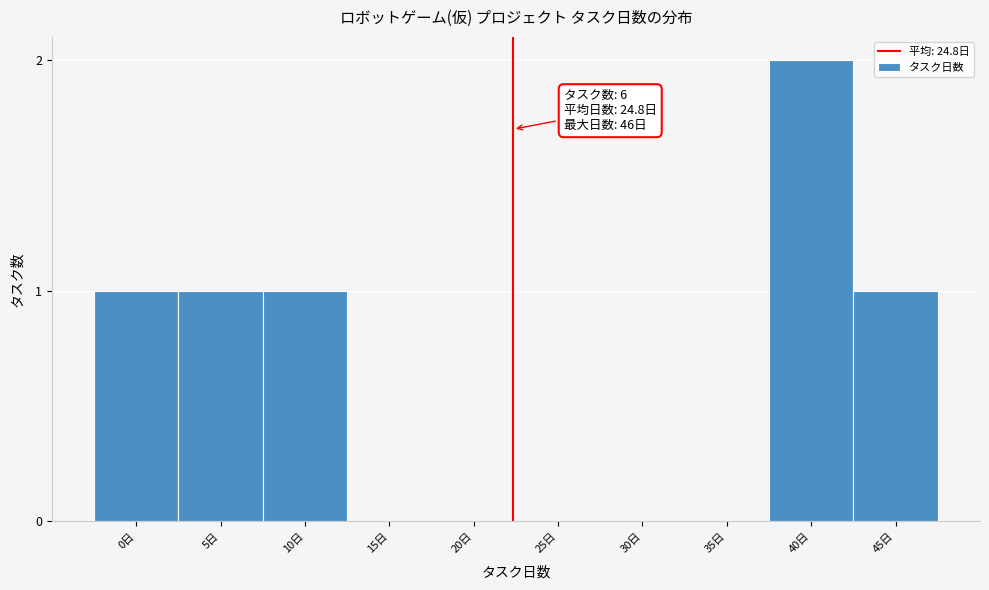

Reading right to left, transcribe all the data shown in this chart.

45日=1	40日=2	35日=0	30日=0	25日=0	20日=0	15日=0	10日=1	5日=1	0日=1